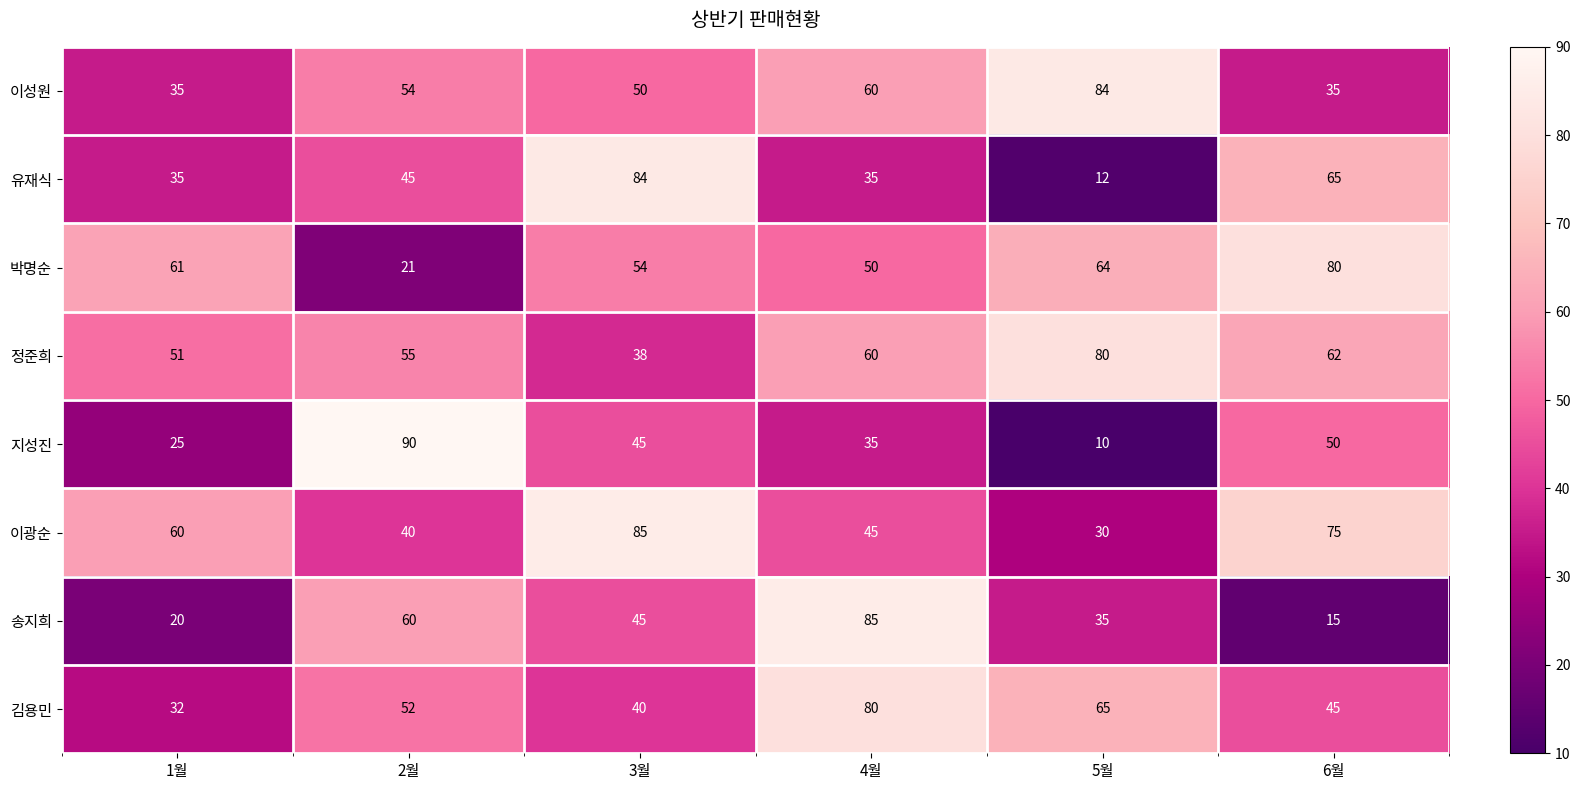

List the labels in order of 박명순 value, largest first.

6월, 5월, 1월, 3월, 4월, 2월